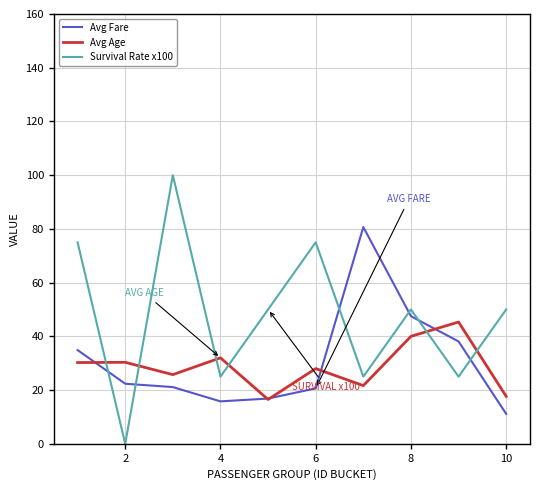

Does the chart display data point markers on the line(s)?

No